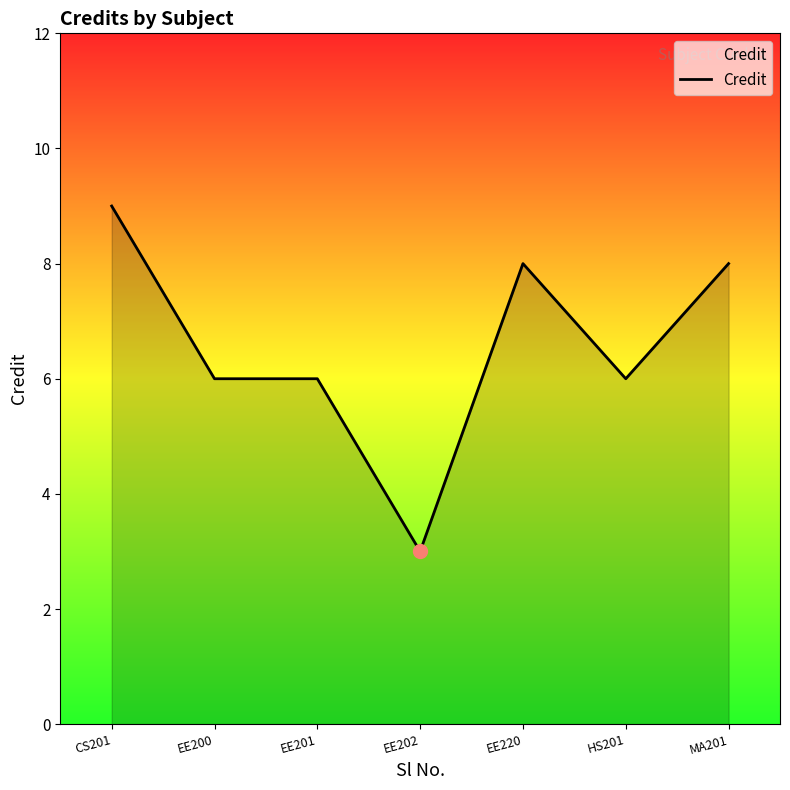

What is the approximate value at MA201?

8